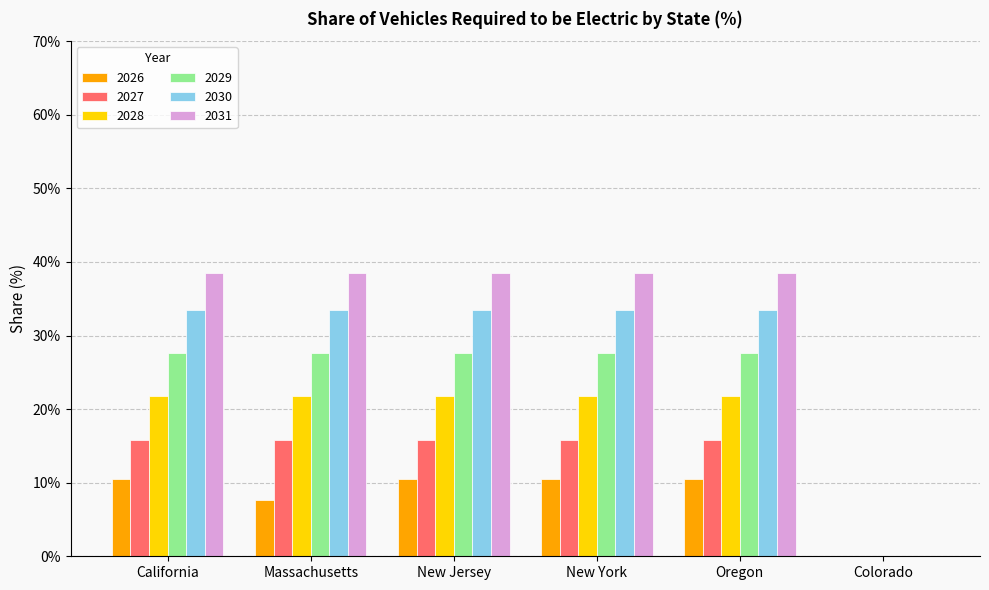

Is the value of 2029 at New York greater than the value of 2026 at New York?

Yes